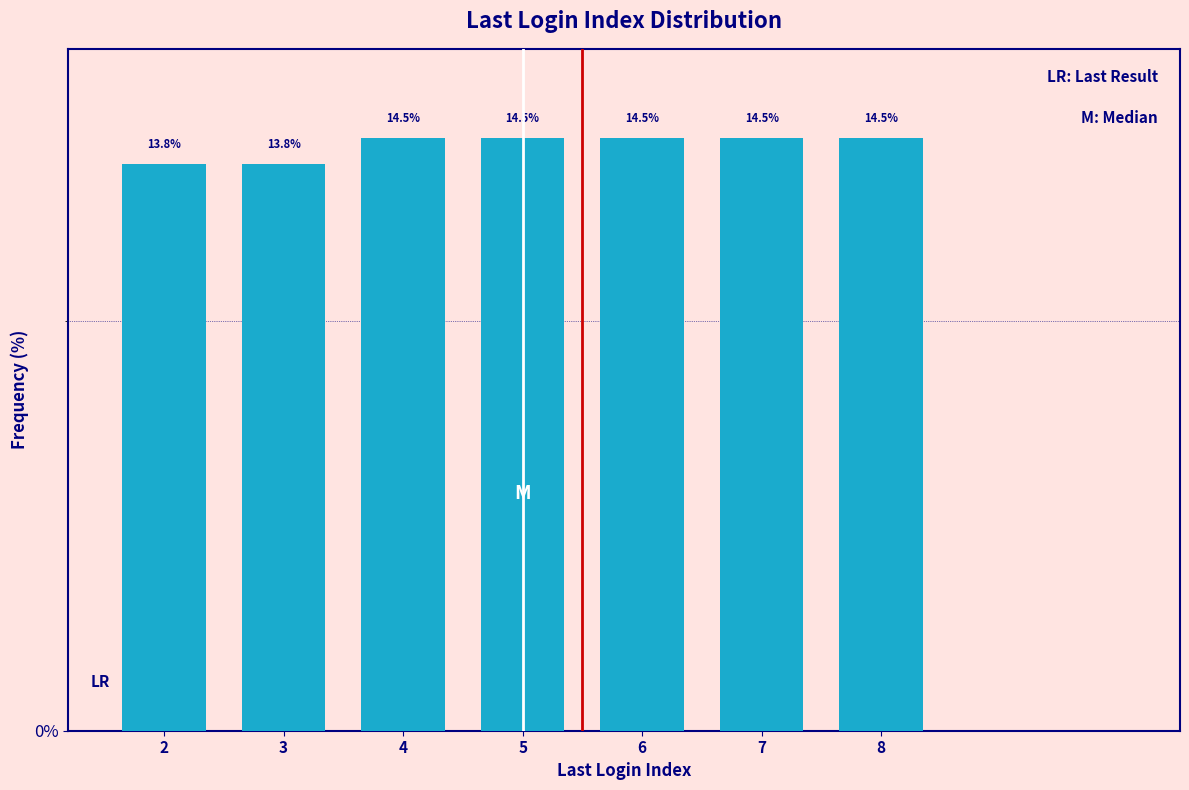

Reading left to right, extract all data points from this chart.

13.8	13.8	14.5	14.5	14.5	14.5	14.5